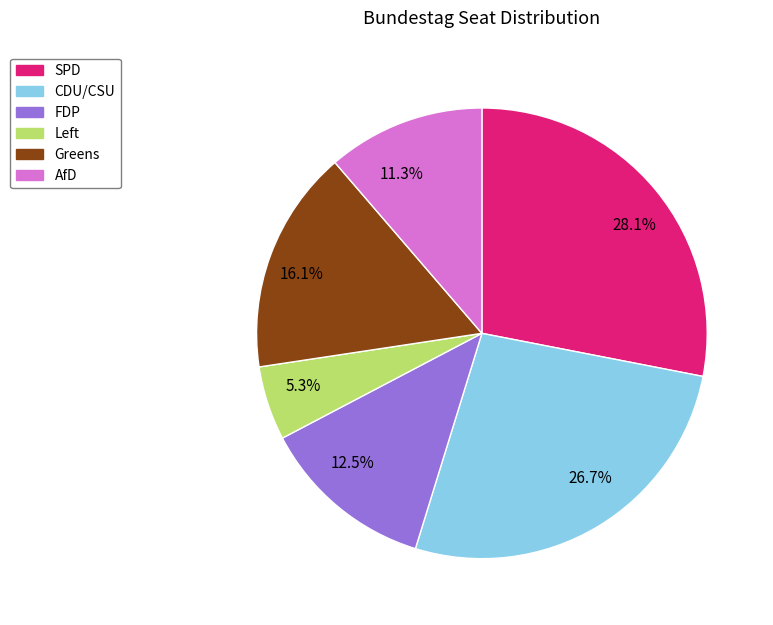

To the nearest percent, what is the difference between the largest and smallest slice percentages?

23%